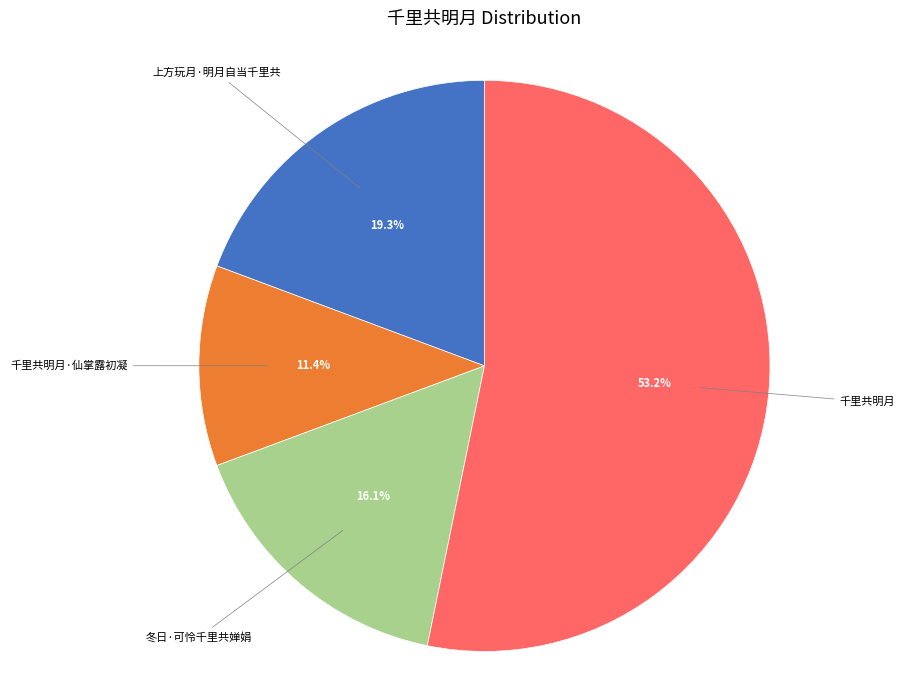

To the nearest percent, what is the difference between the largest and smallest slice percentages?

42%